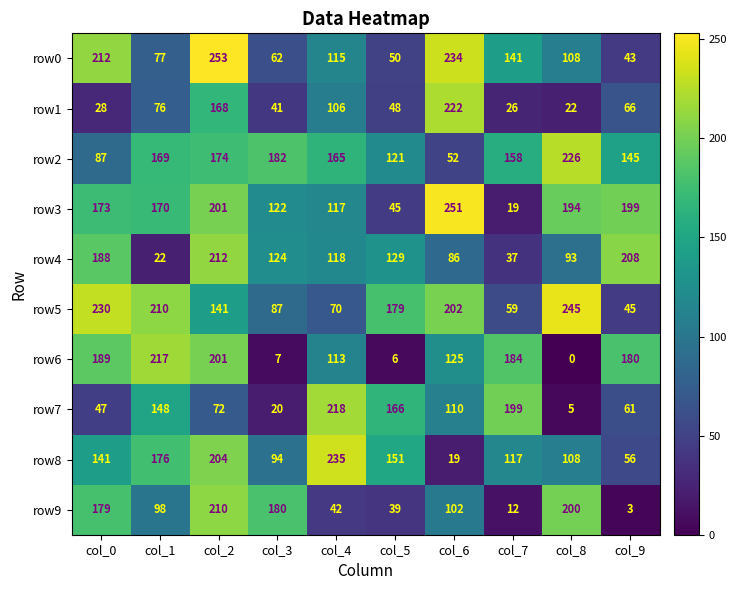

The value of row2 at col_0 is 87. True or false?

True